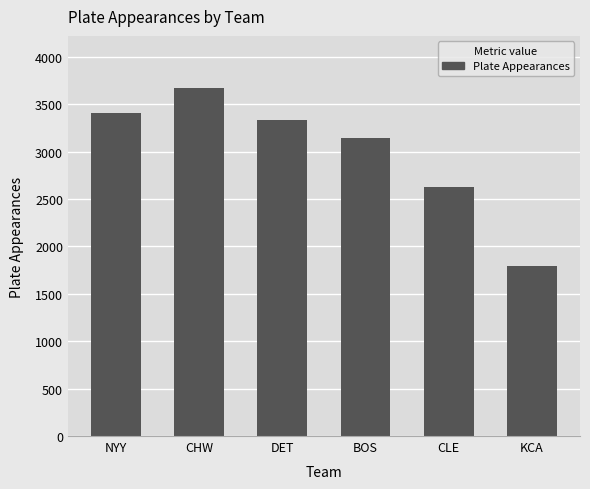

Reading right to left, transcribe all the data shown in this chart.

1795	2622	3146	3332	3670	3405